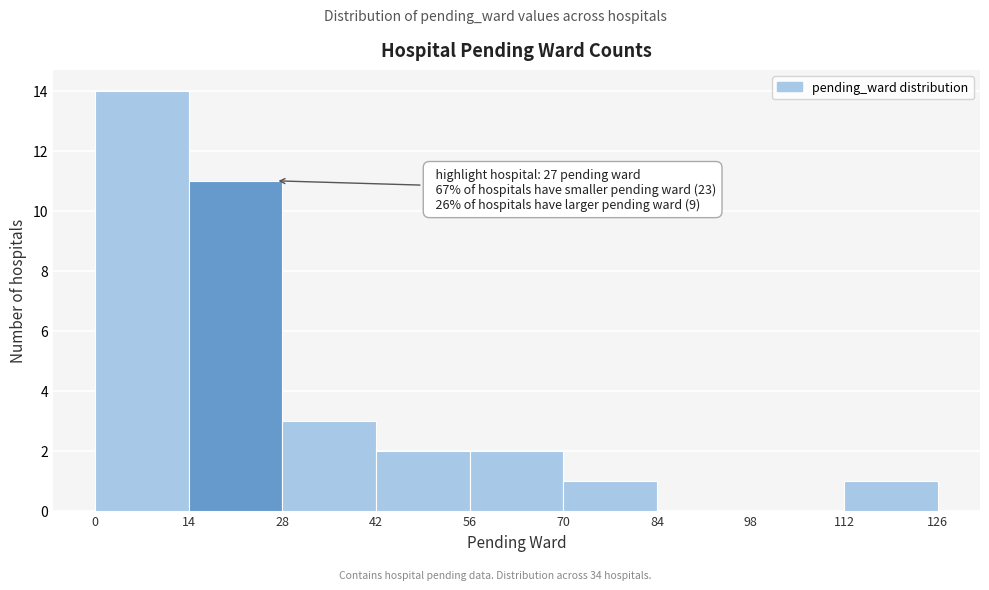

Which range on the x-axis has the tallest bar?

0 to 14